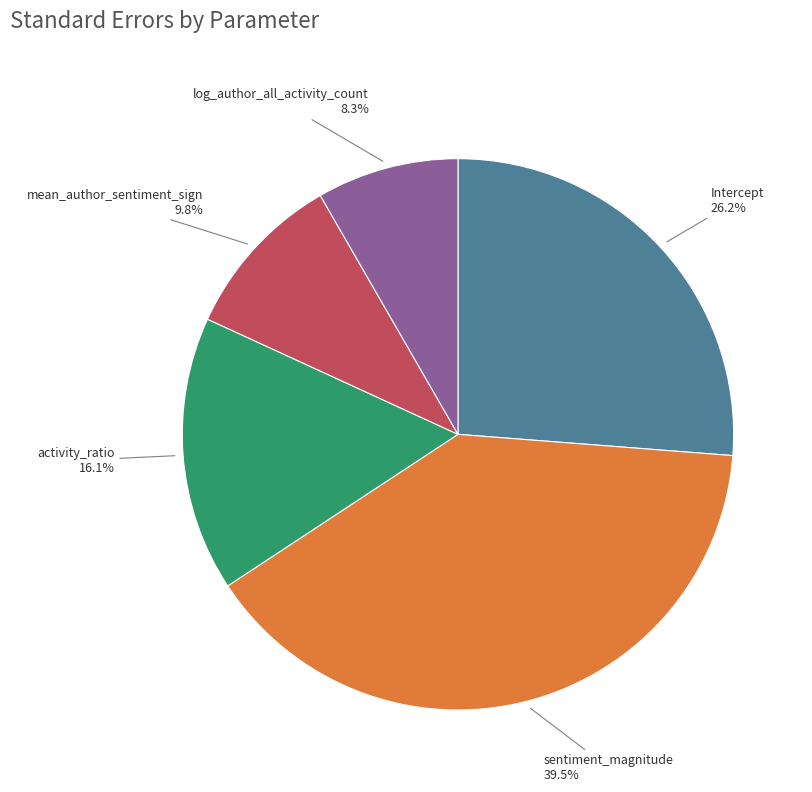

Does any single category account for the majority?

No